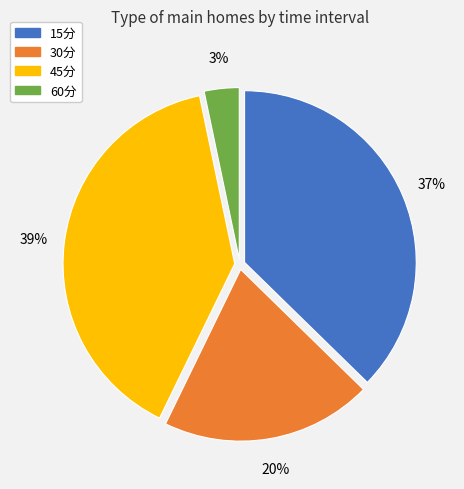

Is it true that 15分 is 48% of the pie?

False